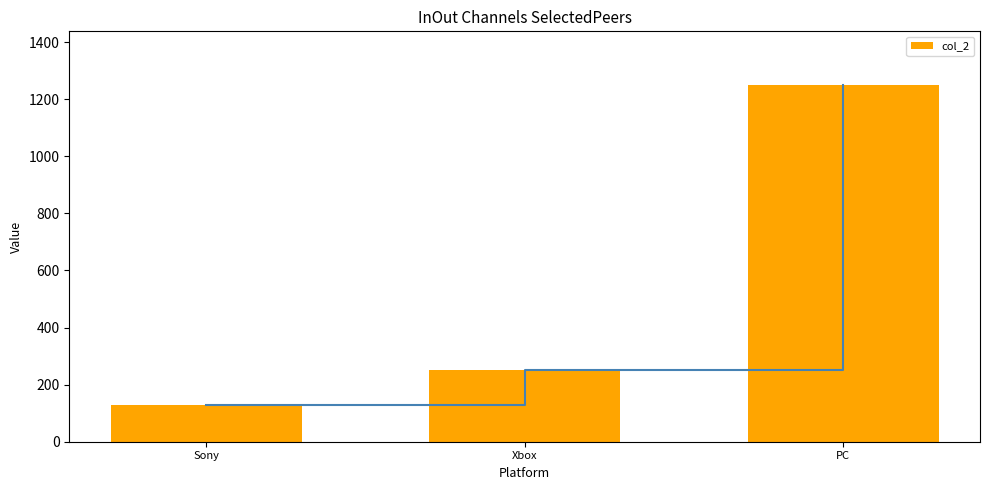

What is the ratio of the value at Xbox to the value at Sony?

1.9